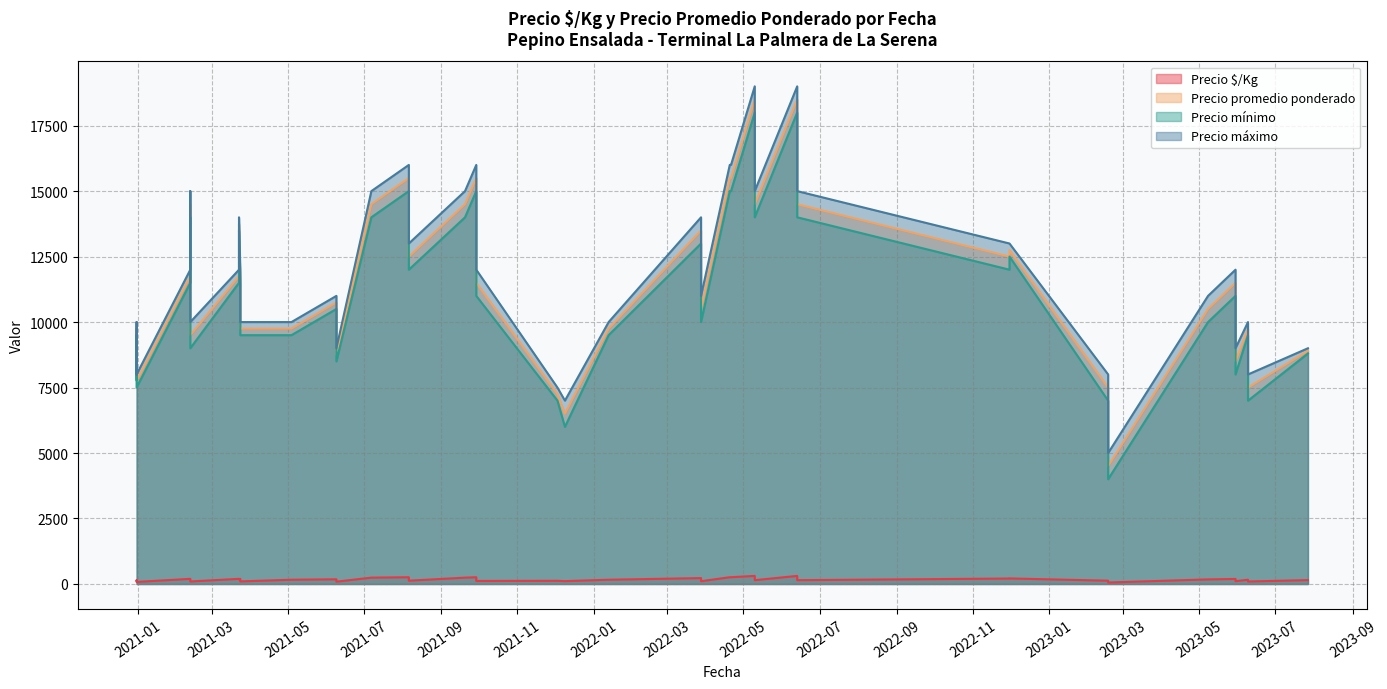

True or false: Precio máximo and Precio $/Kg cross at least once.

False